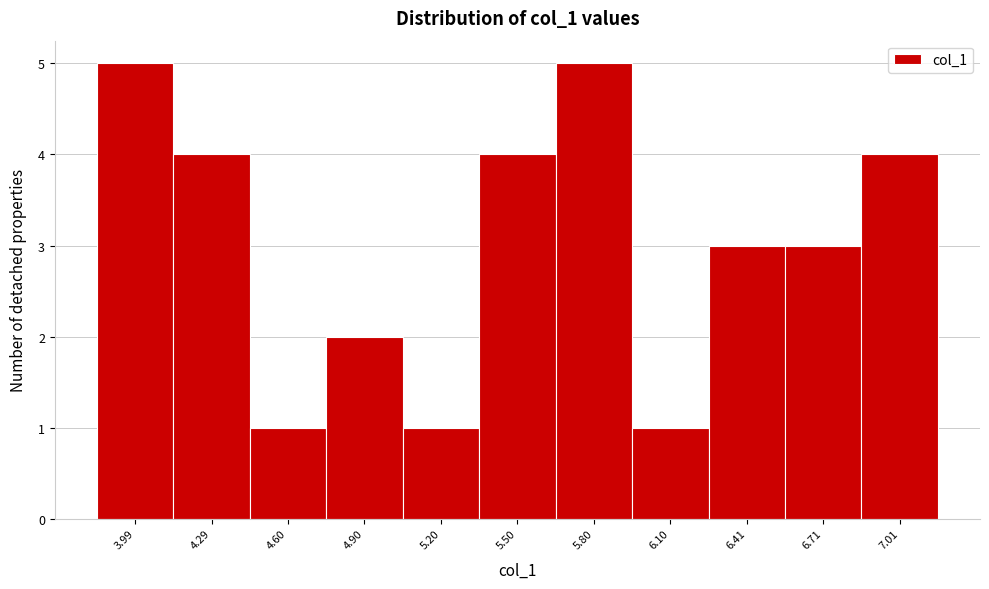

Reading left to right, what are all the values shown in this chart?

5	4	1	2	1	4	5	1	3	3	4